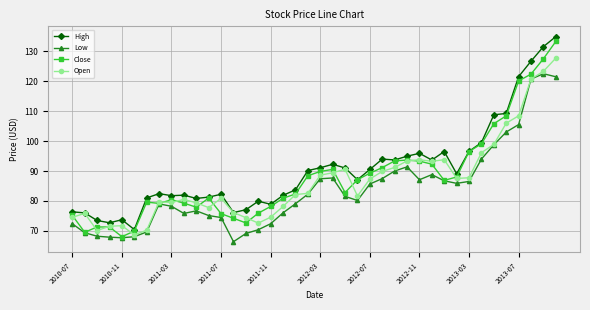

What is the value of the Open point at the 4th from the left?

71.5